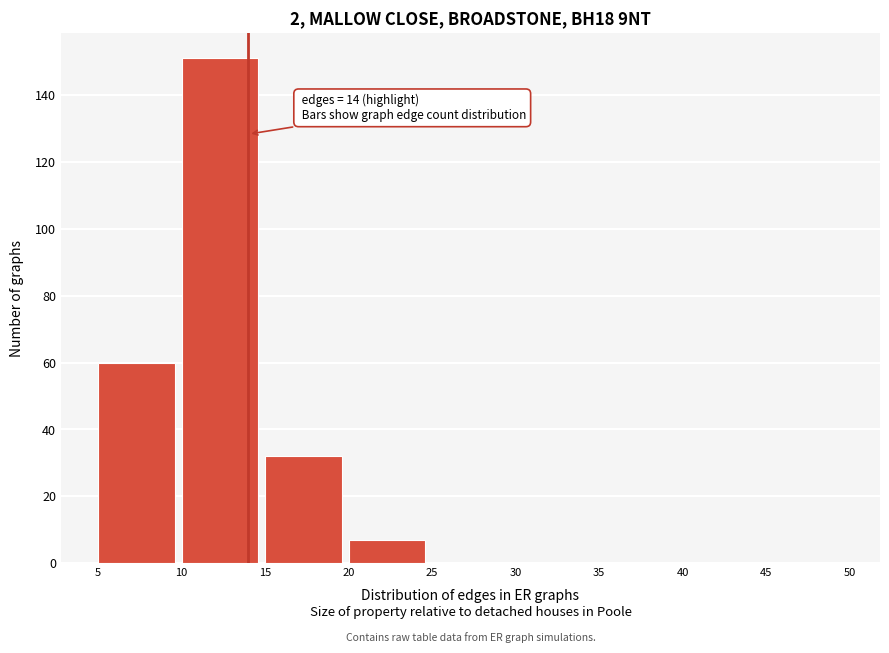

Over which range of the x-axis is the bar tallest?

10 to 15